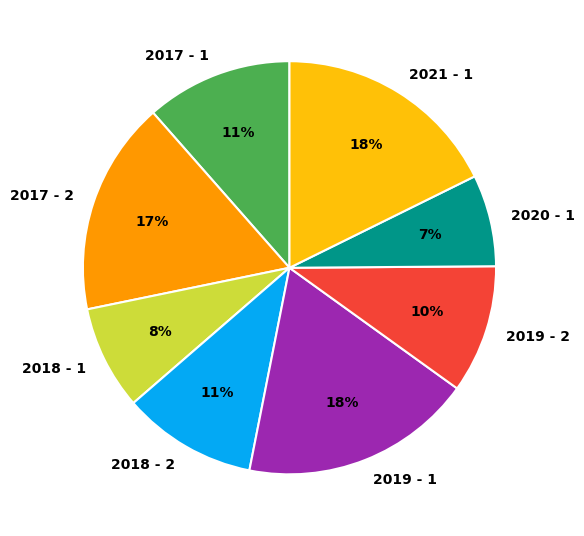

Count the number of slices in the pie.

8